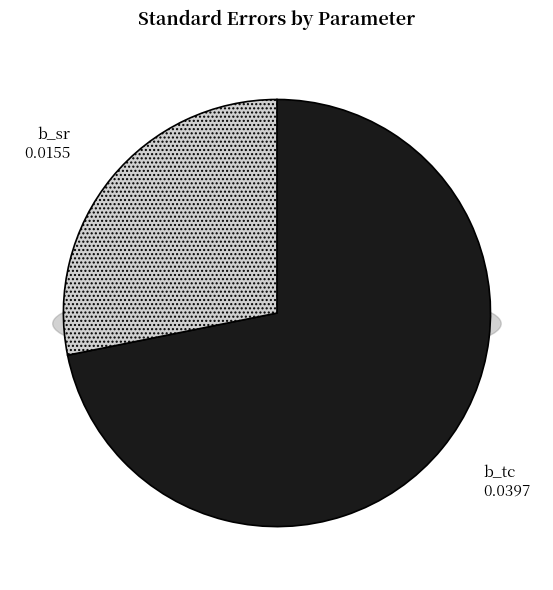

To the nearest percent, what is the average slice percentage?

50%